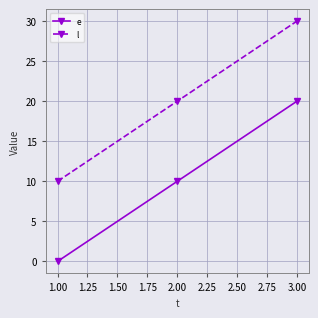

At which label is l closest to 20?

2.00